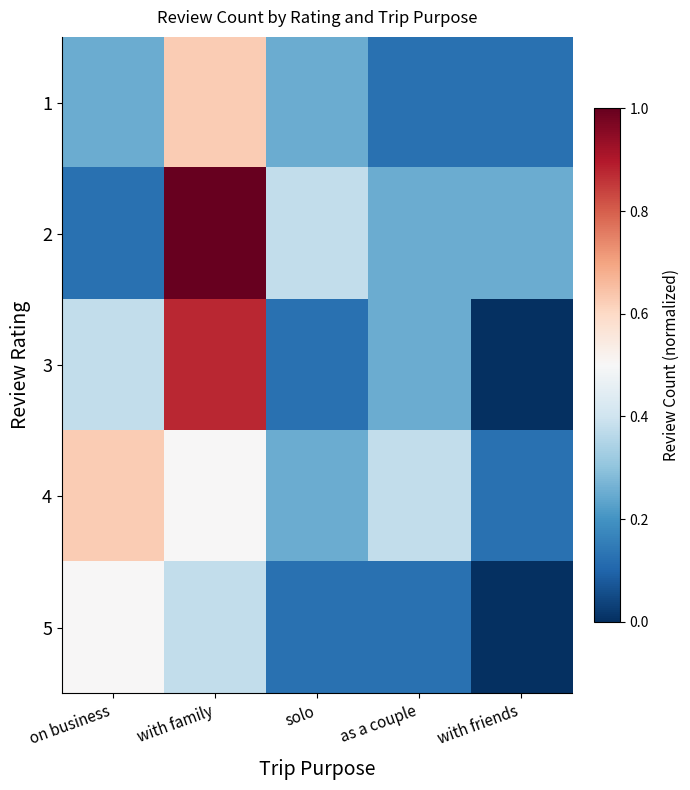

Reading left to right, what are all the values shown in this chart?

1: on business=0.2	with family=0.6	solo=0.2	as a couple=0.1	with friends=0.1
2: on business=0.1	with family=1.0	solo=0.4	as a couple=0.2	with friends=0.2
3: on business=0.4	with family=0.9	solo=0.1	as a couple=0.2	with friends=0.0
4: on business=0.6	with family=0.5	solo=0.2	as a couple=0.4	with friends=0.1
5: on business=0.5	with family=0.4	solo=0.1	as a couple=0.1	with friends=0.0